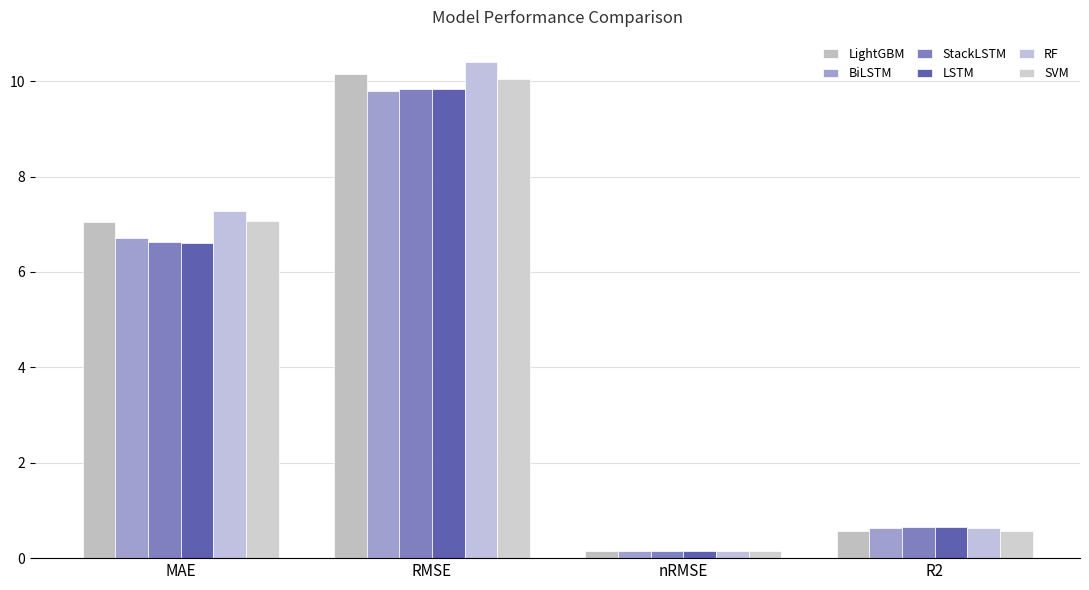

What is the lowest value of the LightGBM series?

0.1